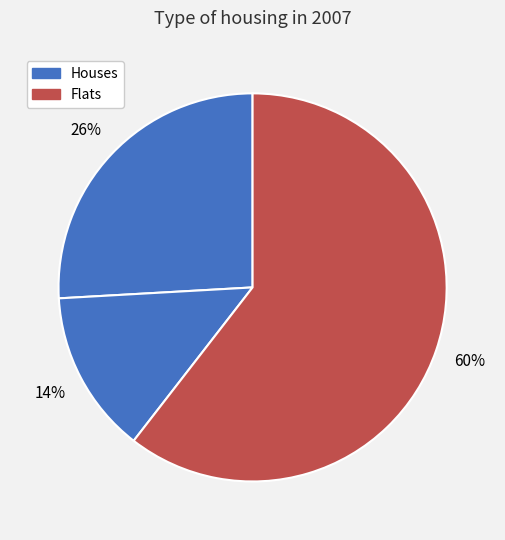

Count the number of slices in the pie.

3